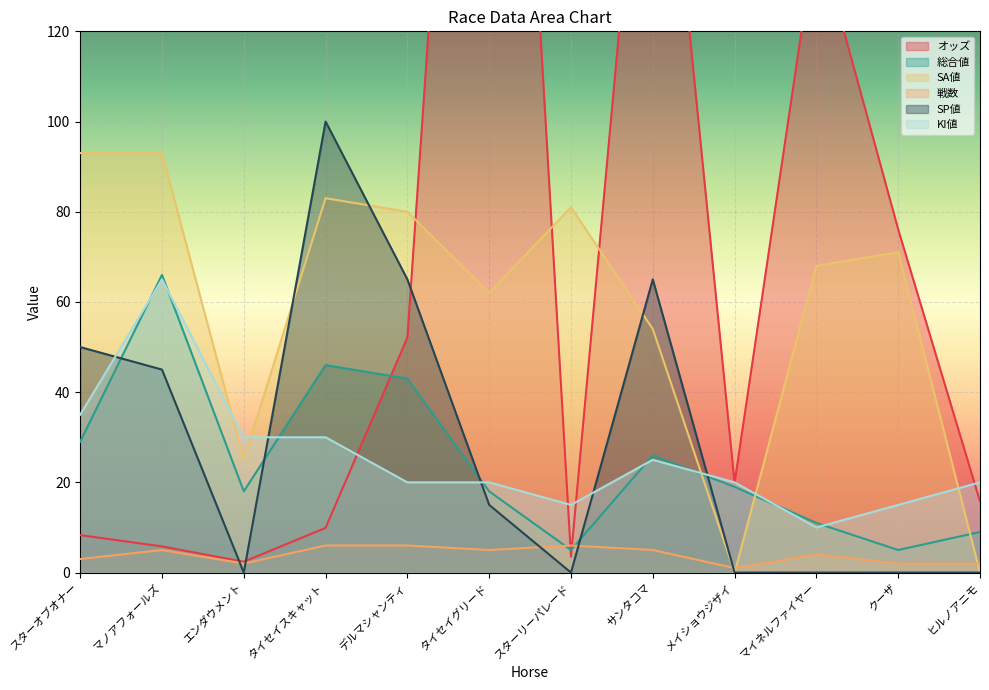

In 総合値, how many points are higher than both neighbors (excluding endpoints)?

3